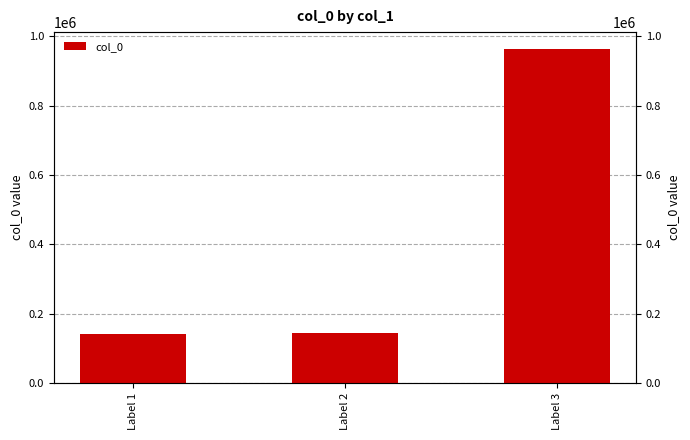

List the labels in order of value, largest first.

Label 3, Label 2, Label 1